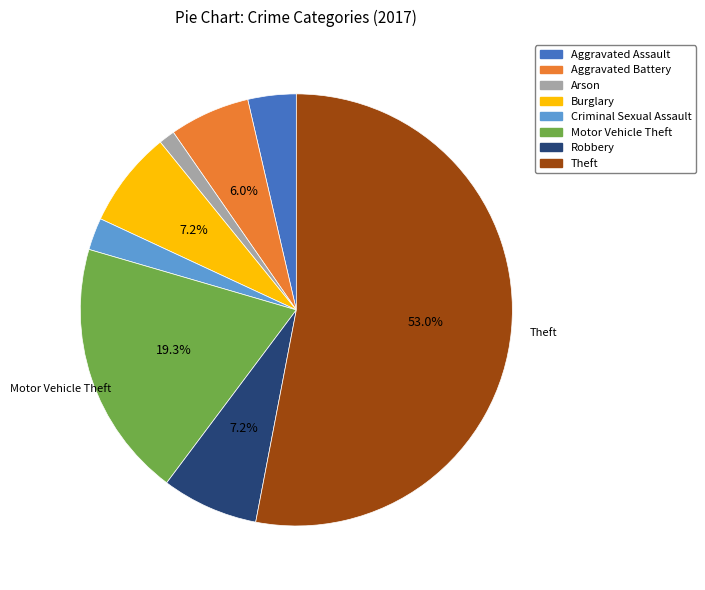

Does any single category account for the majority?

Yes